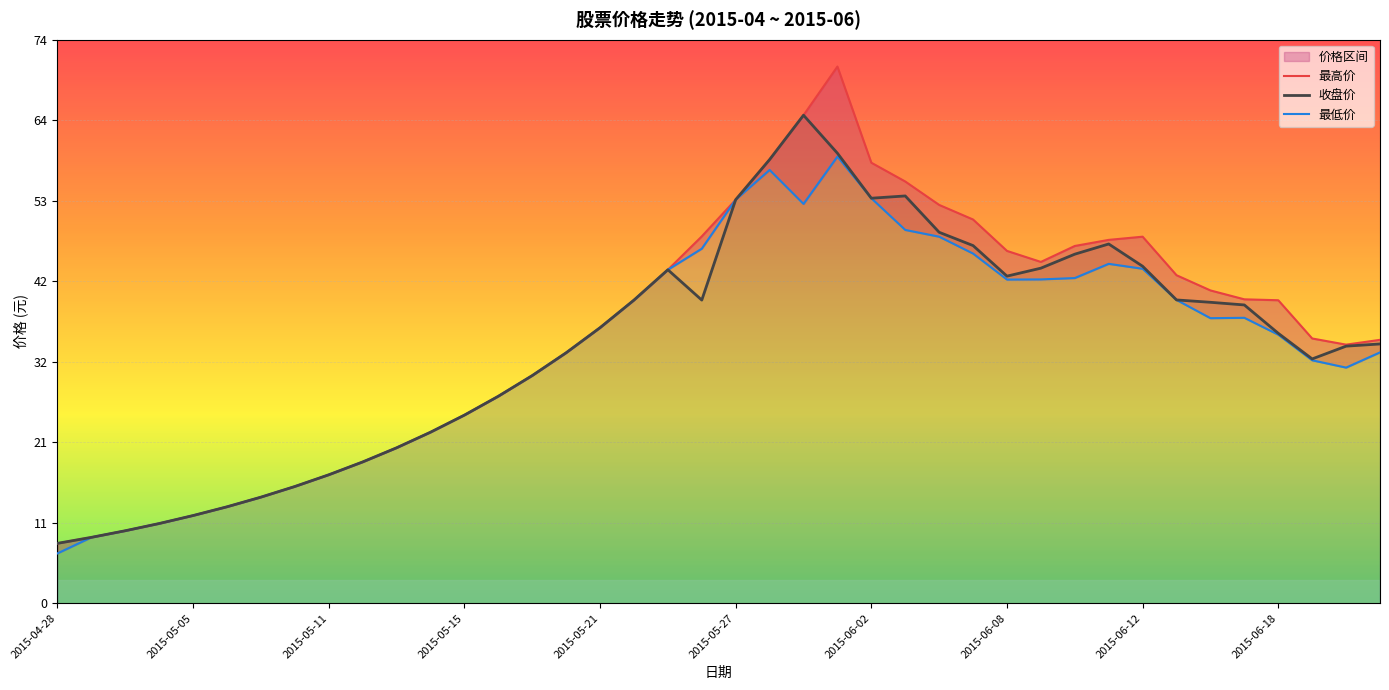

What is the sum of the 最高价 values at 2015-06-10 and 2015-05-19?

77.0